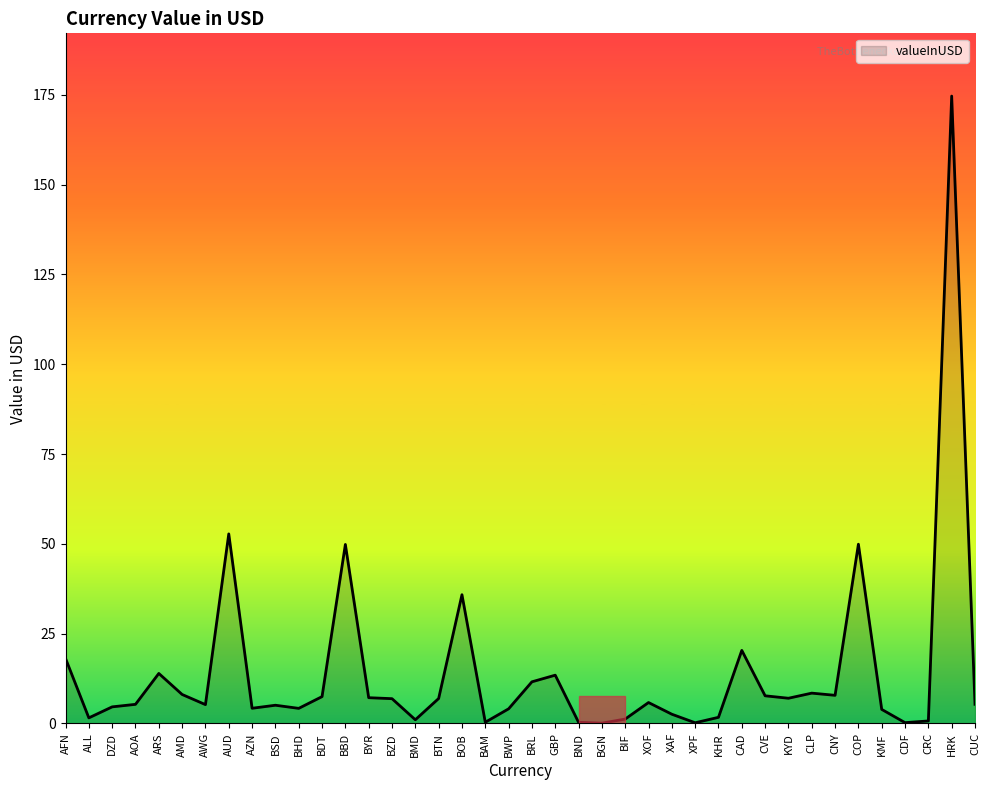

What is the difference between the maximum and minimum values?

174.5